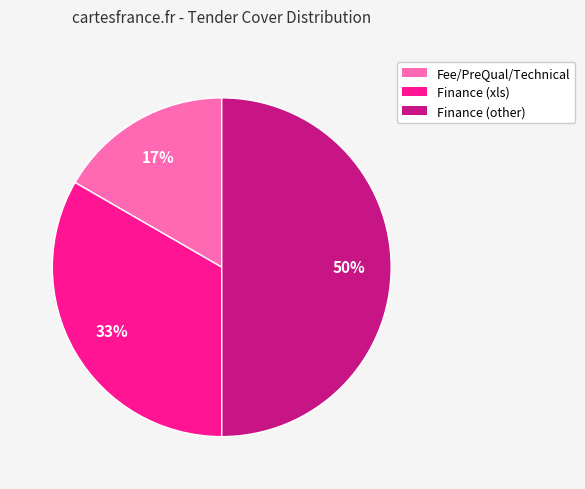

True or false: Fee/PreQual/Technical accounts for 29% of the total.

False